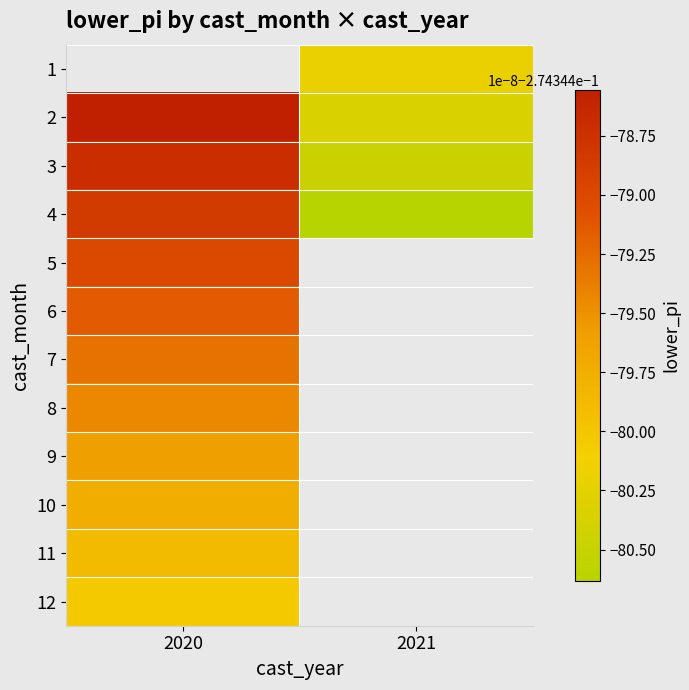

Which category has the lowest value in the 4 series?

2021